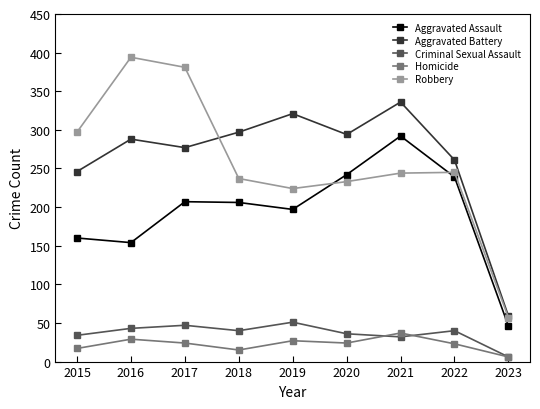

In Criminal Sexual Assault, how many points are higher than both neighbors (excluding endpoints)?

3